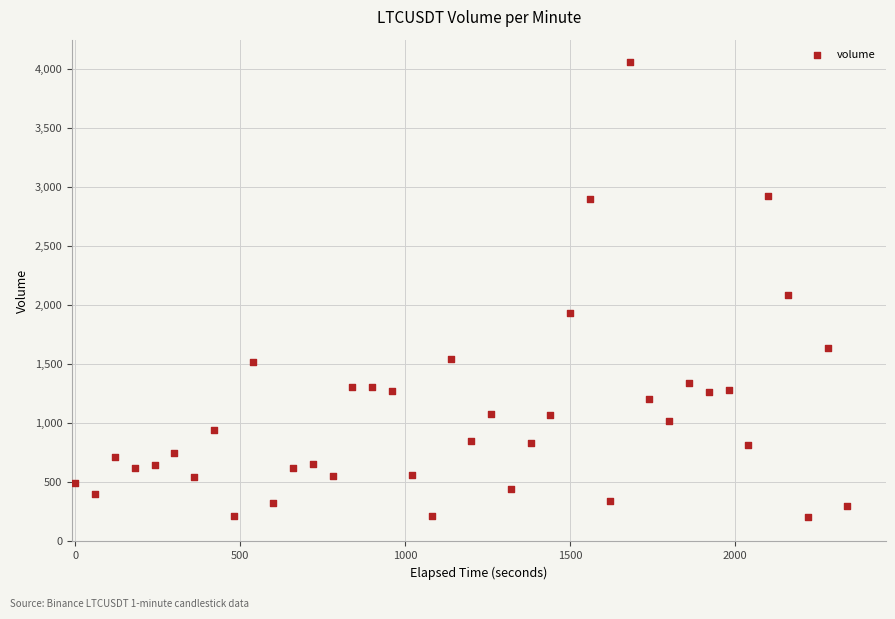

What Y value in the scatter plot is closest to 2133?

2087.3